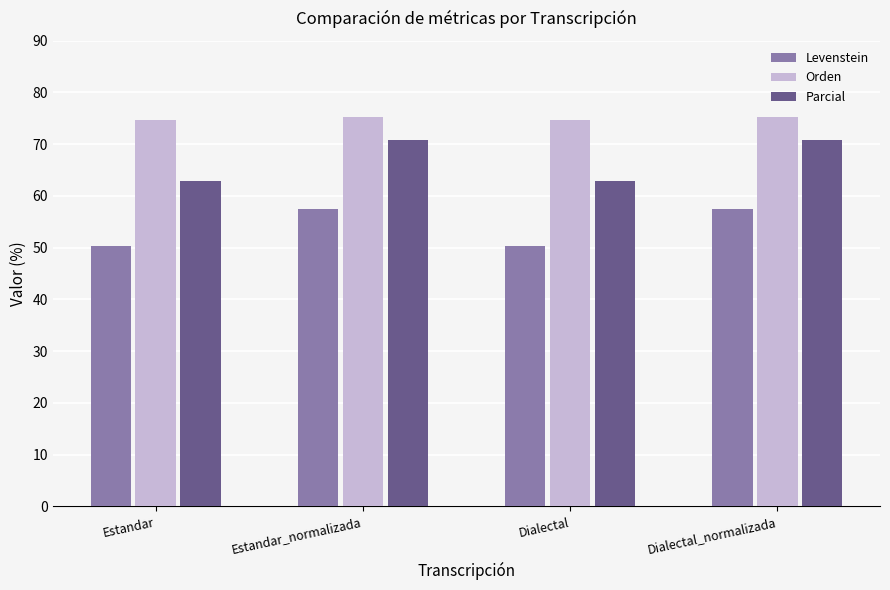

Which series has the widest spread of values?

Parcial